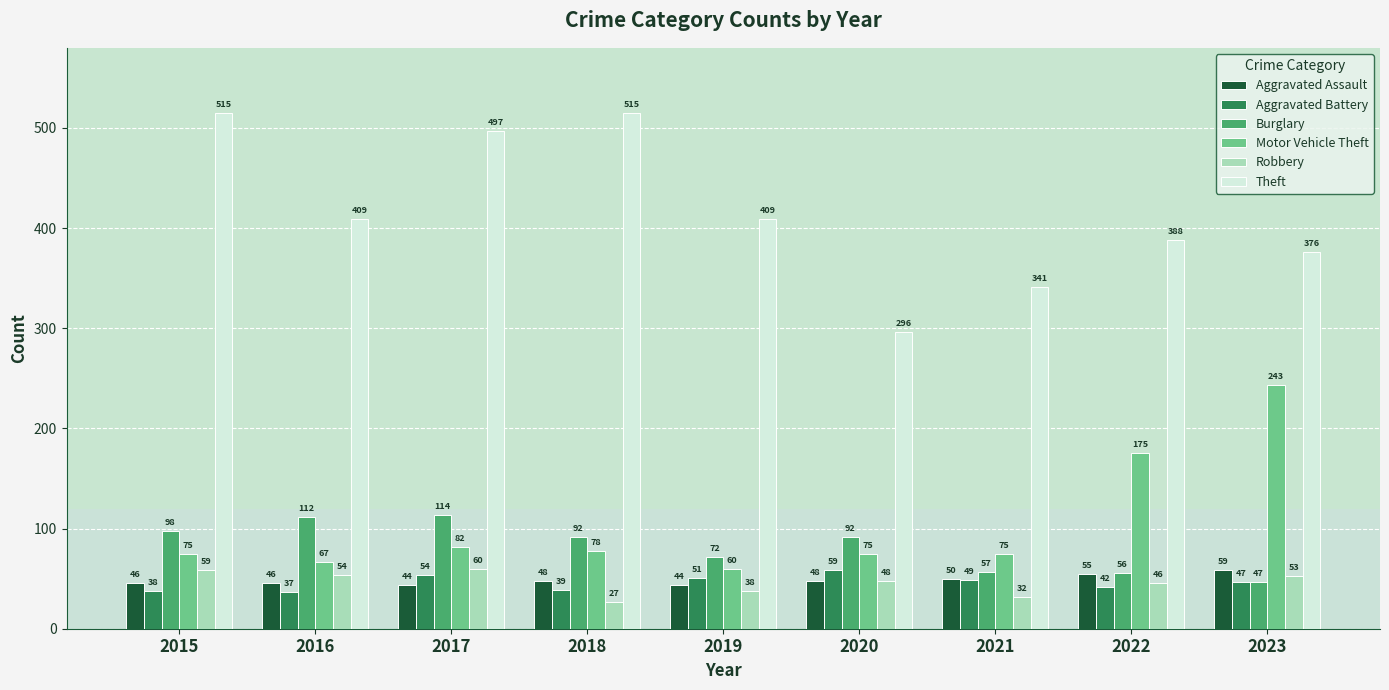

How many bars are there in each group?

6